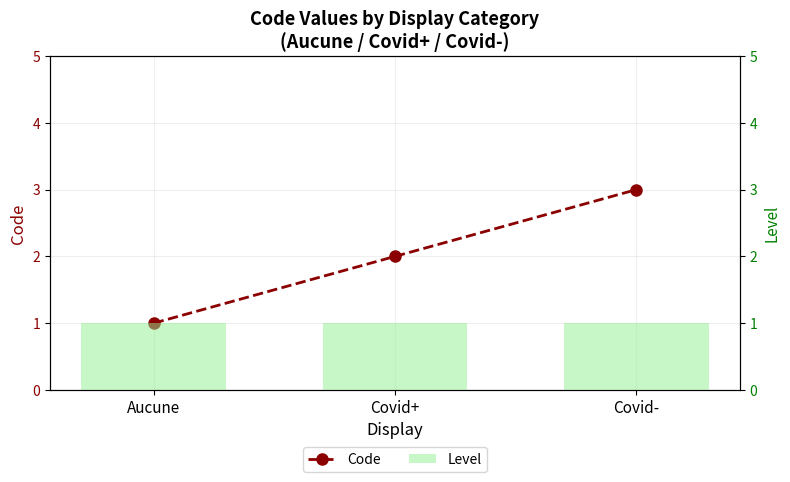

Which category has the highest value across all series?

Covid-